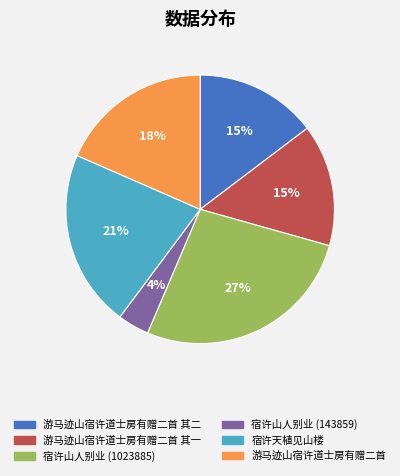

Do 宿许天植见山楼 and 游马迹山宿许道士房有赠二首 其二 together represent more than half of the pie?

No